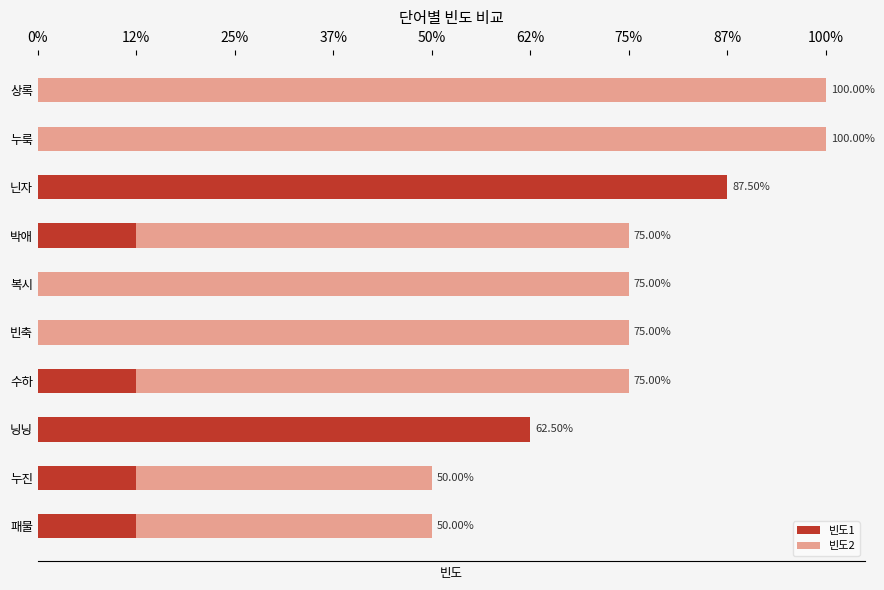

What are all the series names shown in the legend?

빈도1, 빈도2